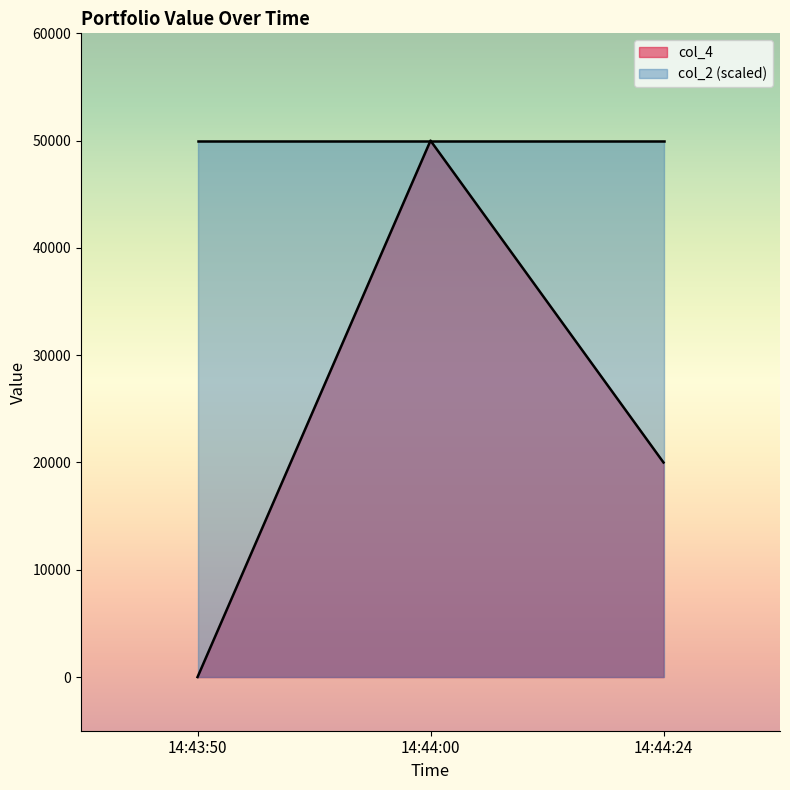

Rank the categories by value from highest to lowest.

14:44:00, 14:44:24, 14:43:50